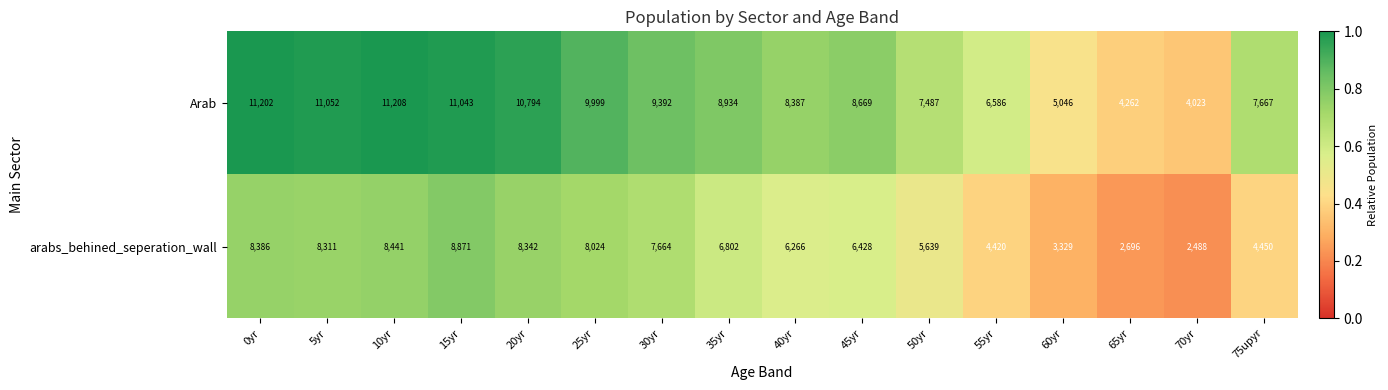

The arabs_behined_seperation_wall series shows 10233 at 30yr. True or false?

False